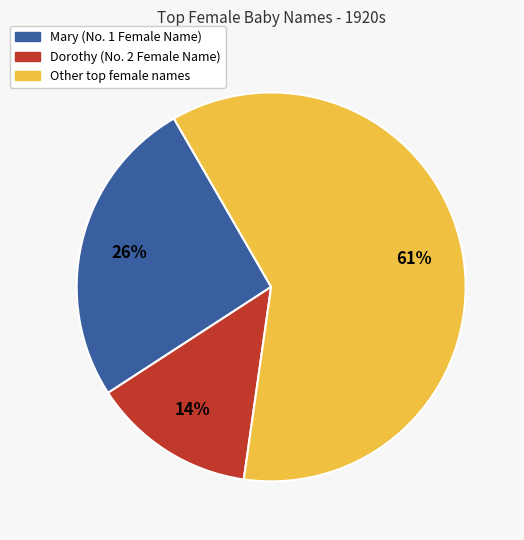

To the nearest percent, what is the average slice percentage?

33%